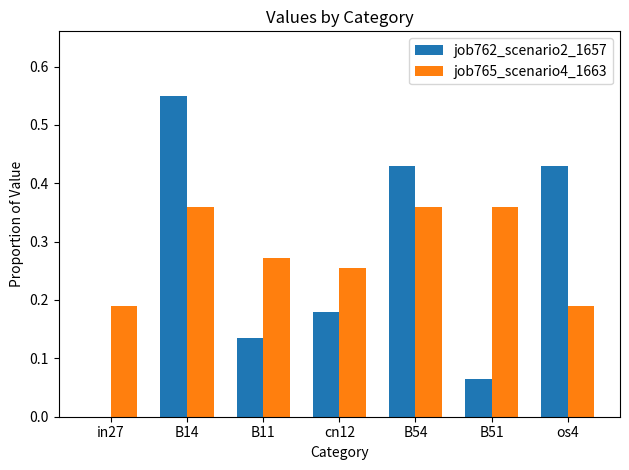

Are the bars grouped side by side (vs. stacked)?

Yes